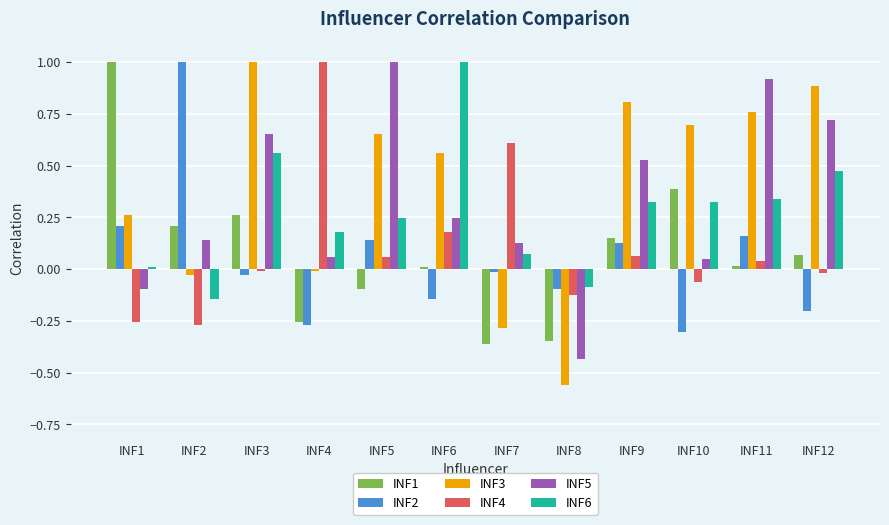

How many values in INF4 are below zero?

6